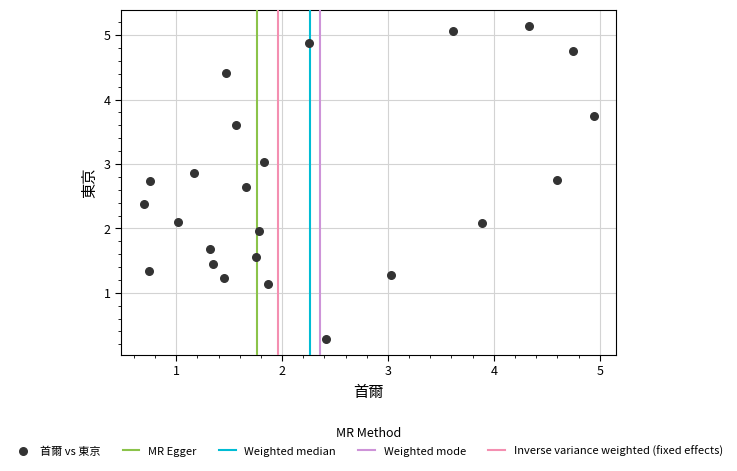

What is the range of Y values (max minus min)?

4.9